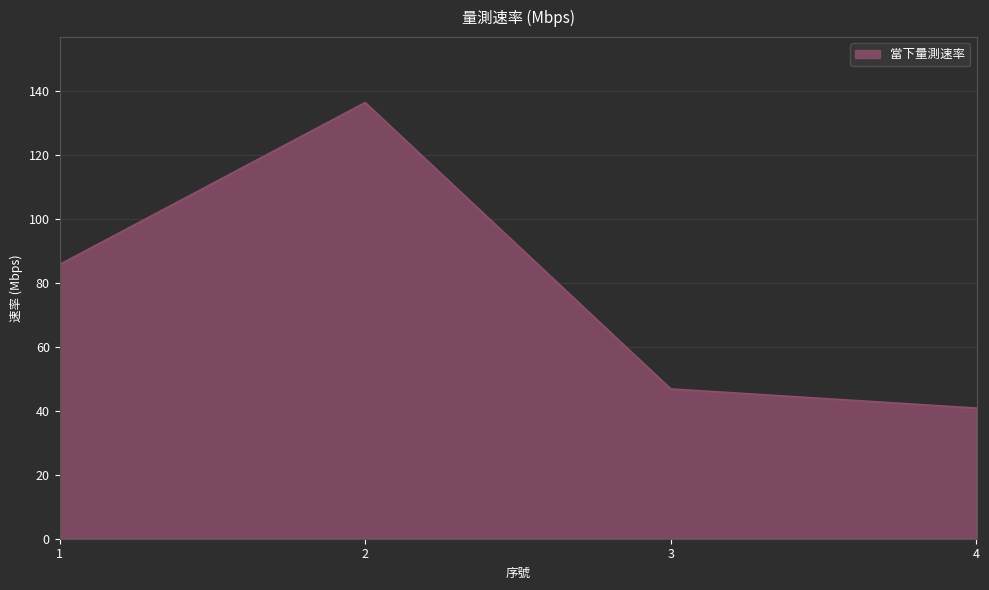

Is it true that the value at 4 is 69.6?

False